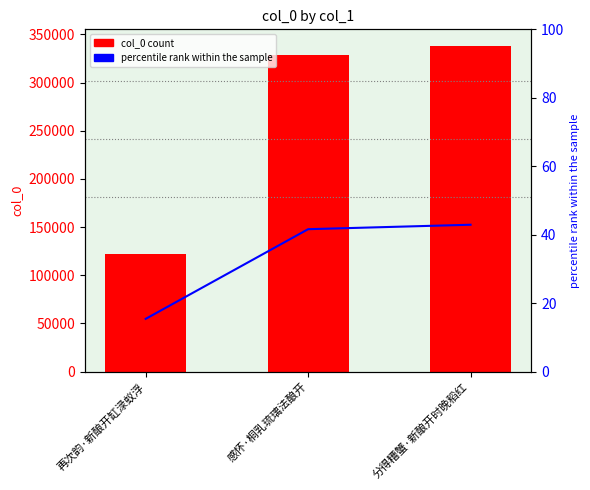

True or false: percentile rank within the sample has a value of 20.8 at 分得糟蟹·新酿开时晚稻红.

False